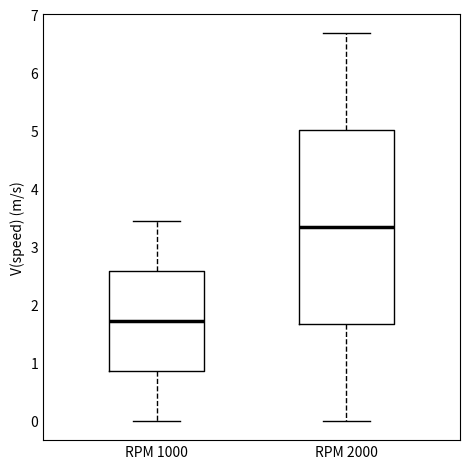

Which box has the lowest median line?

RPM 1000